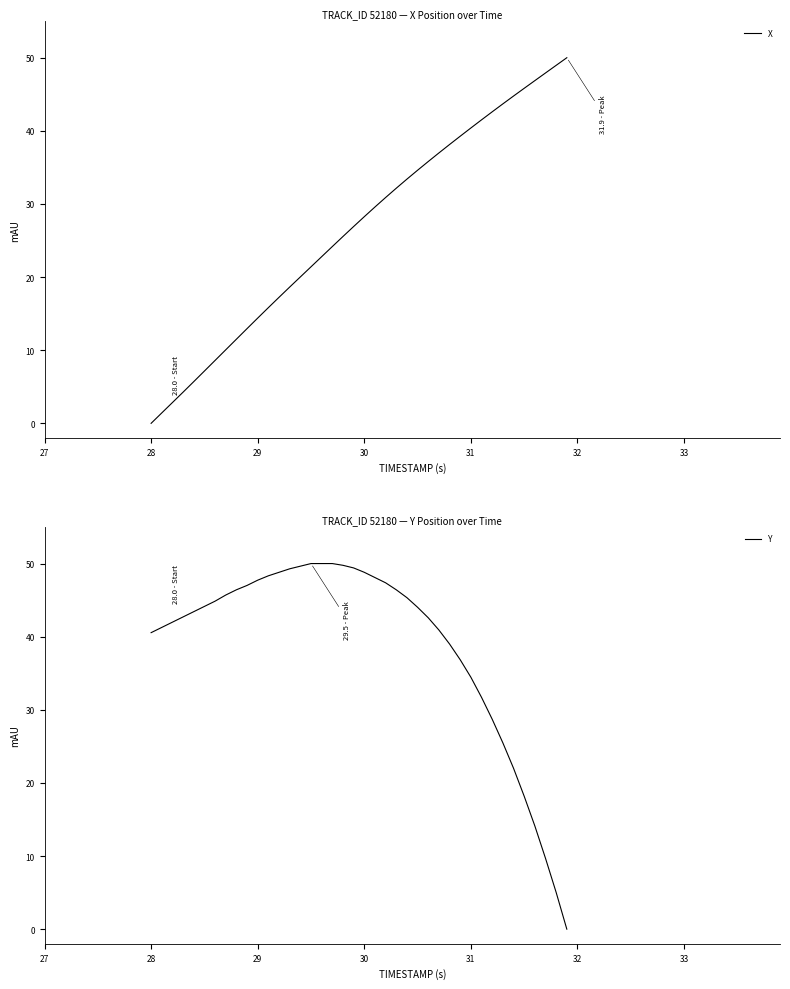

The value of X at 28 is 0.0. True or false?

True